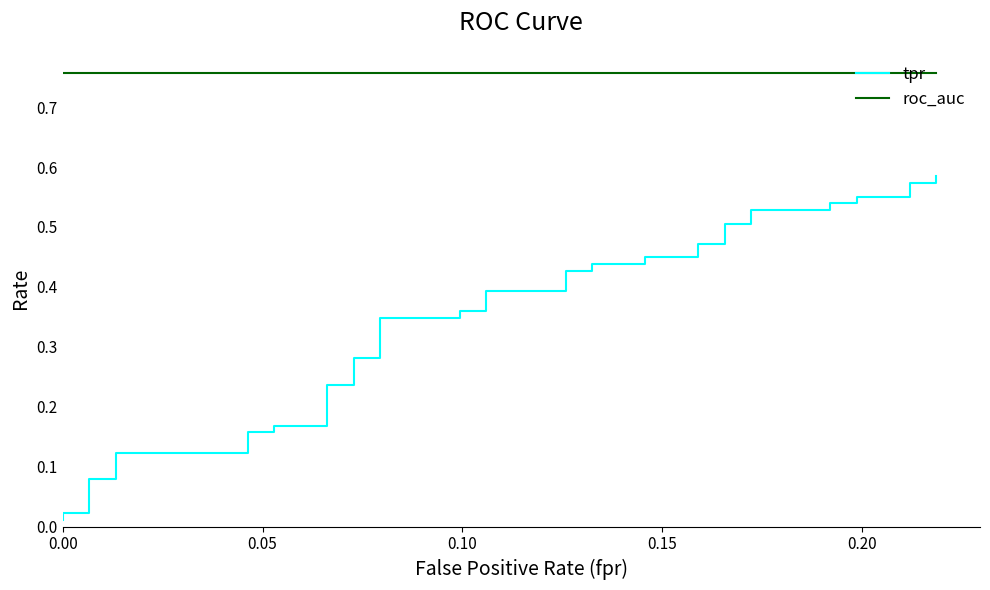

Is it true that roc_auc equals 0.5 at 7?

False